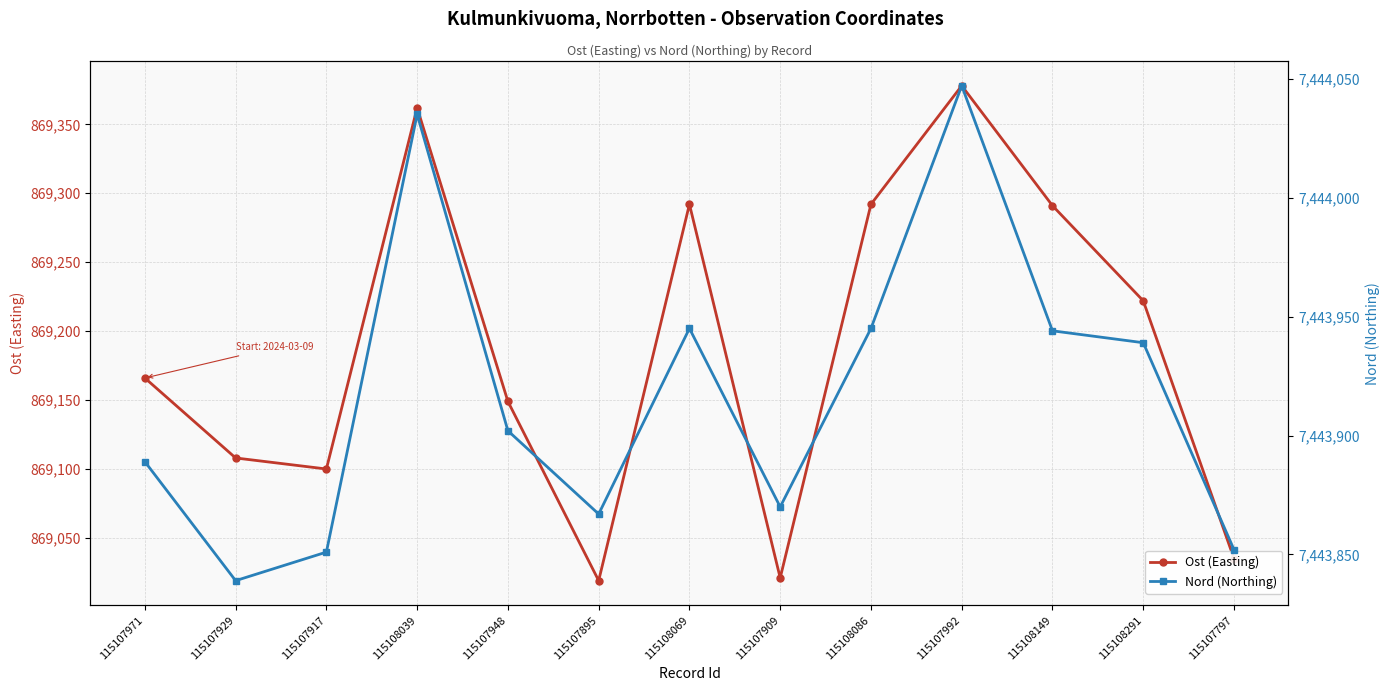

What is the difference between the maximum and minimum values in the Nord (Northing) series?

208